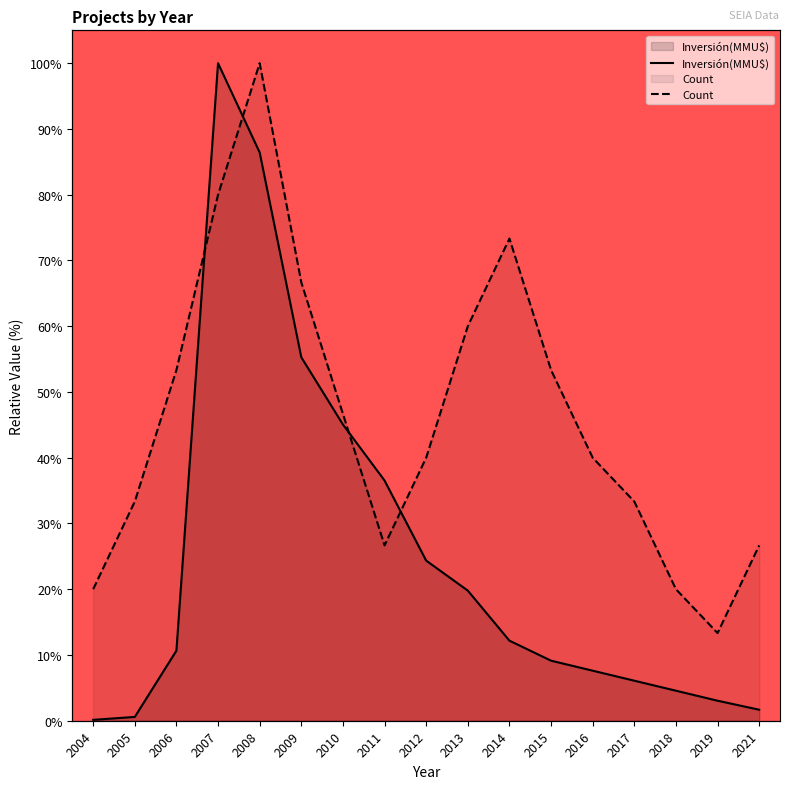

How many times do Inversión(MMU$) and Count cross each other?

4